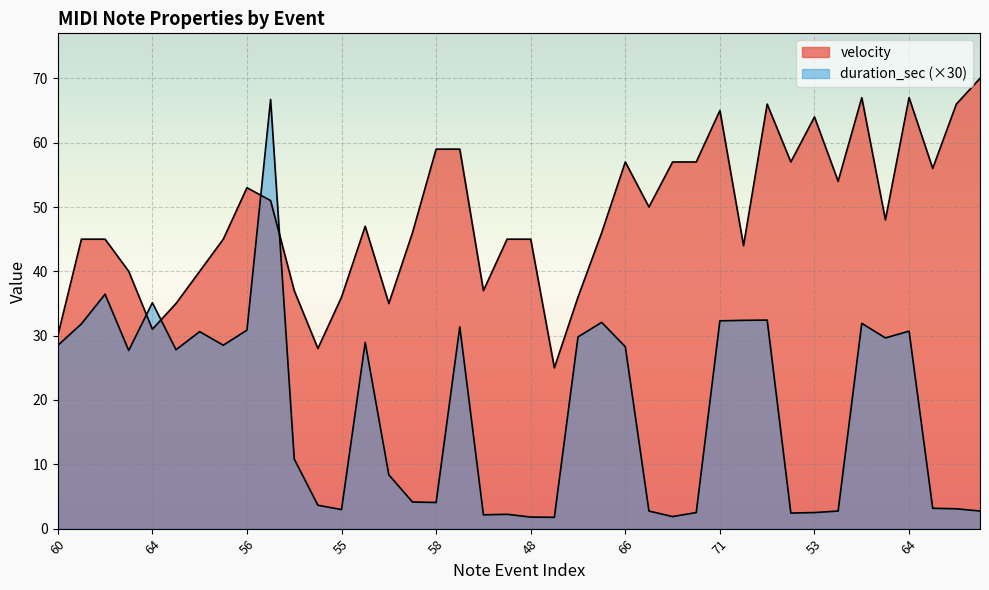

Is it true that velocity equals 16.0 at 60?

False